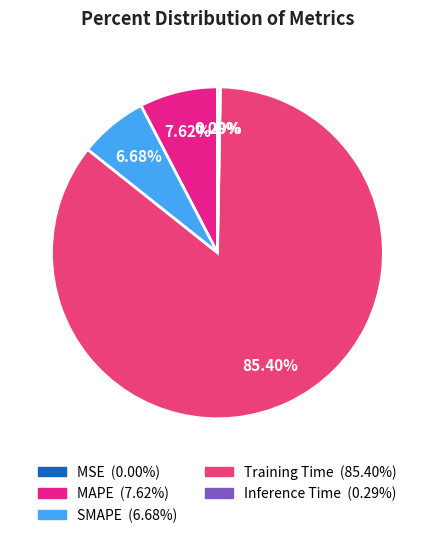

Does Training Time represent more than half of the total?

Yes